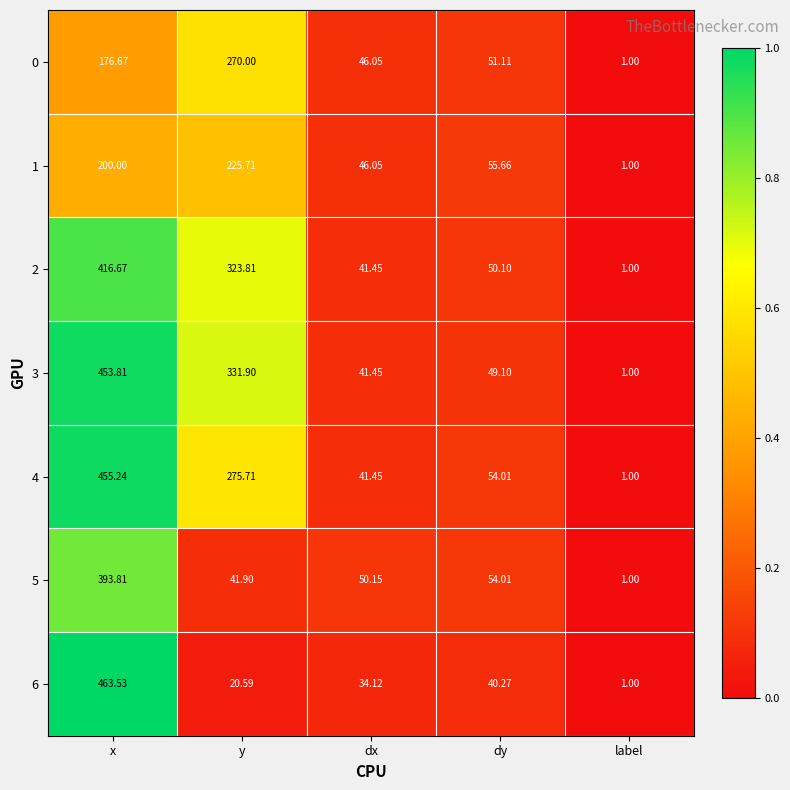

Where does the 4 series first go above 54?

x